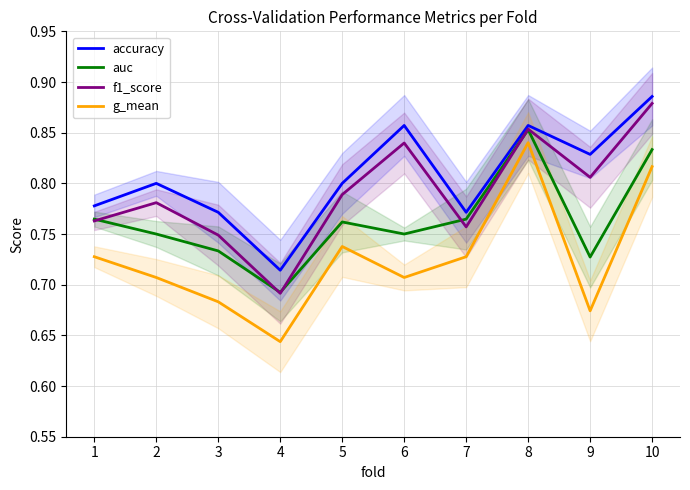

True or false: auc and g_mean cross at least once.

False